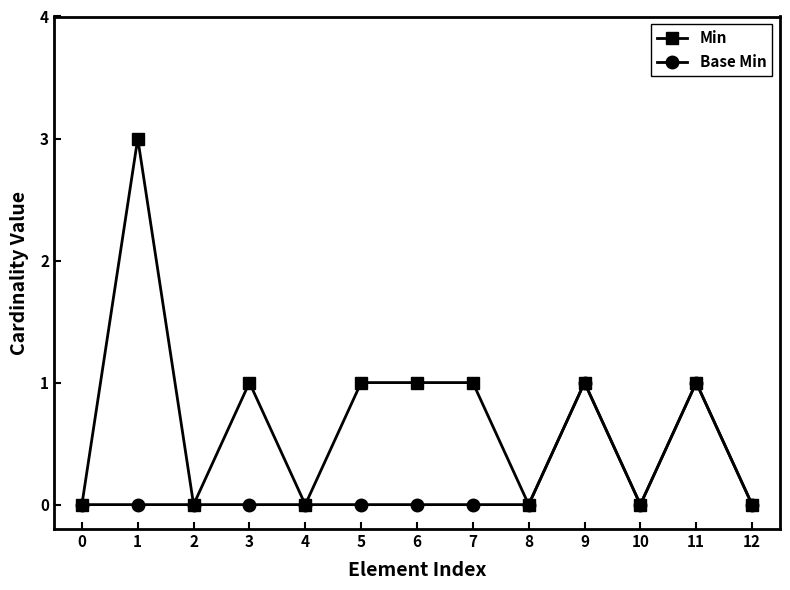

Which series has the widest spread of values?

Min